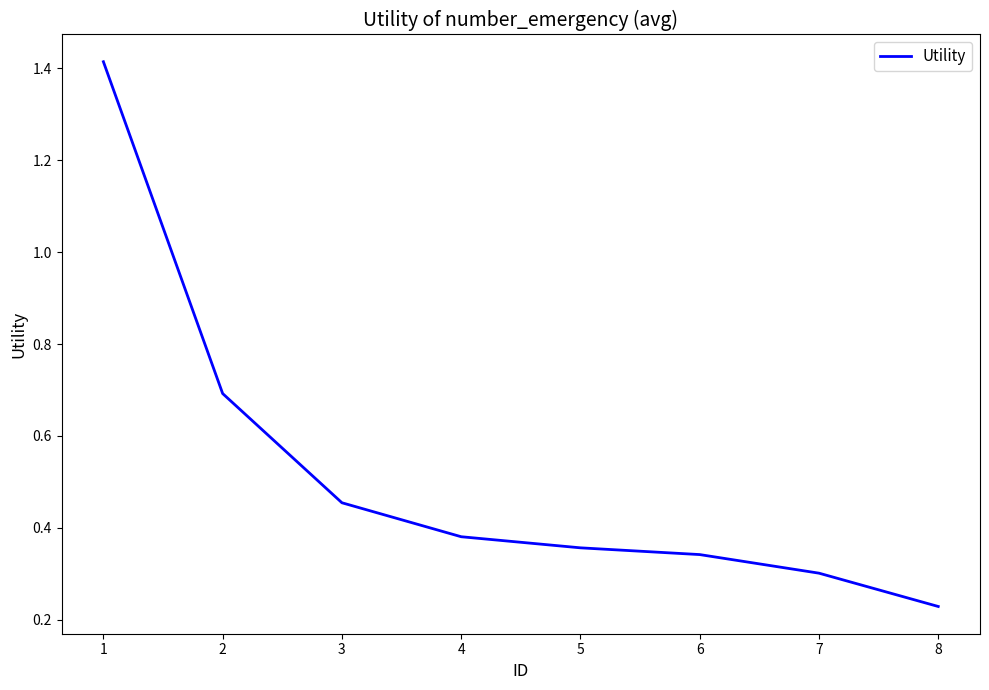

The value at 7 is 0.4. True or false?

False